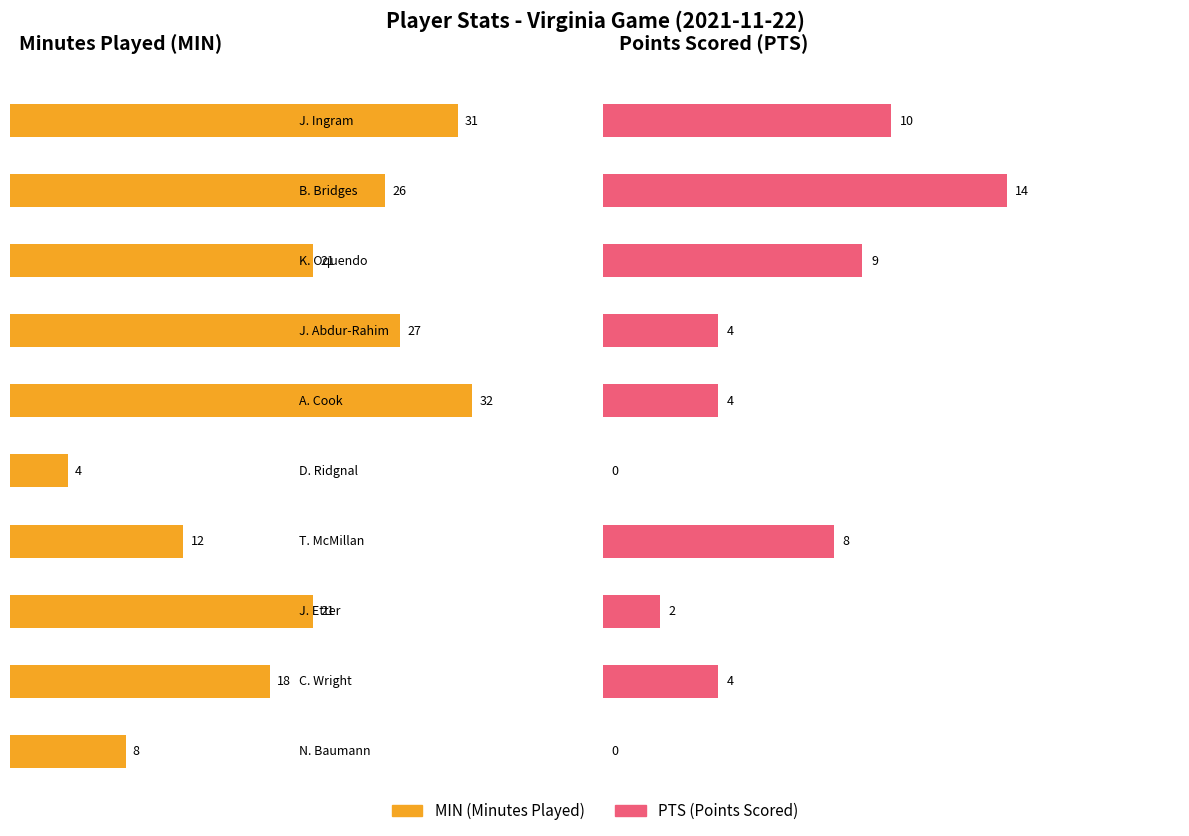

What is the highest value of the MIN series?

32